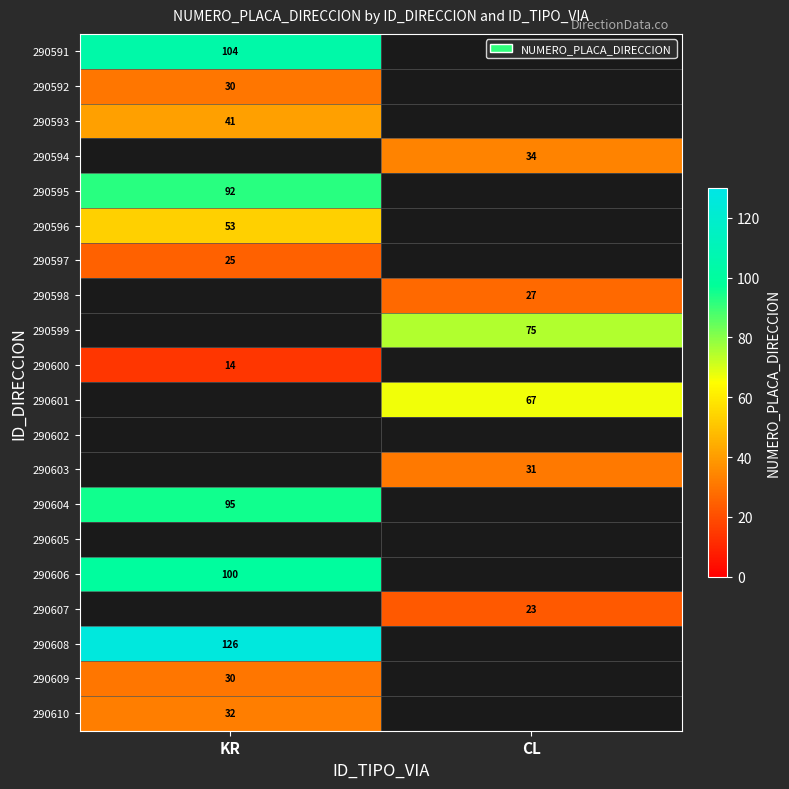

The 290608 series shows 126 at KR. True or false?

True